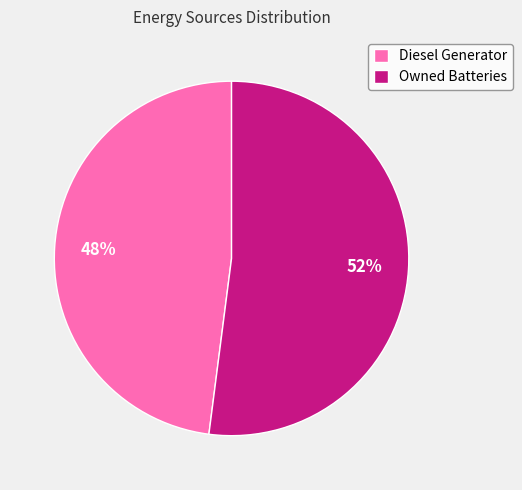

Is the sum of Diesel Generator and Owned Batteries greater than half?

Yes